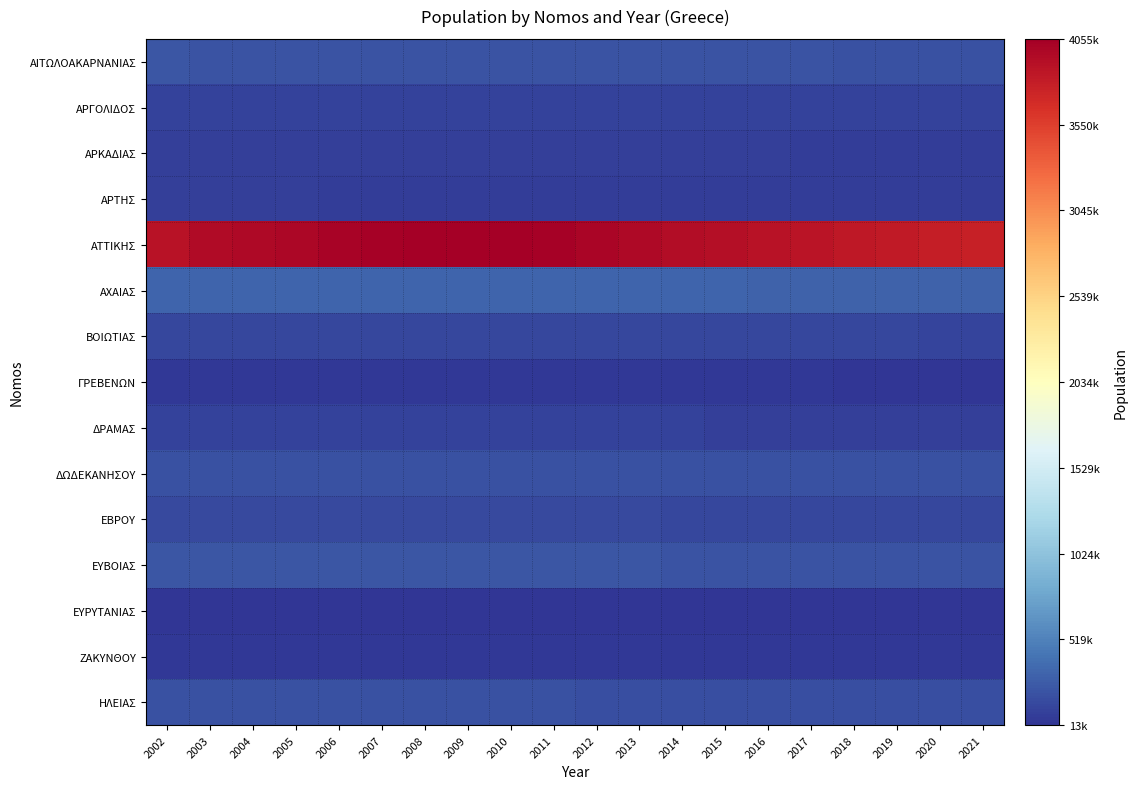

List the series in order of their peak value, lowest first.

ΕΥΡΥΤΑΝΙΑΣ, ΓΡΕΒΕΝΩΝ, ΖΑΚΥΝΘΟΥ, ΑΡΤΗΣ, ΑΡΚΑΔΙΑΣ, ΑΡΓΟΛΙΔΟΣ, ΔΡΑΜΑΣ, ΒΟΙΩΤΙΑΣ, ΕΒΡΟΥ, ΗΛΕΙΑΣ, ΔΩΔΕΚΑΝΗΣΟΥ, ΑΙΤΩΛΟΑΚΑΡΝΑΝΙΑΣ, ΕΥΒΟΙΑΣ, ΑΧΑΙΑΣ, ΑΤΤΙΚΗΣ